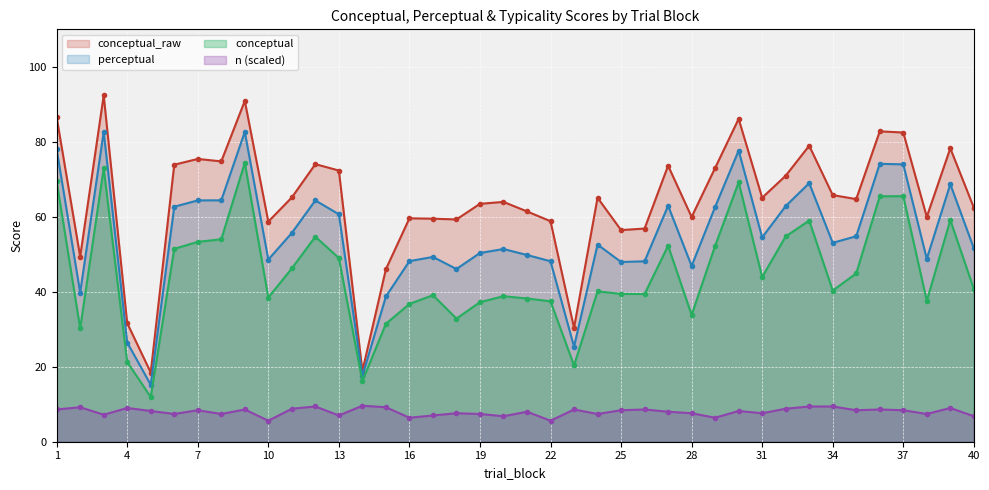

What are all the series names shown in the legend?

conceptual_raw, perceptual, conceptual, n (scaled)